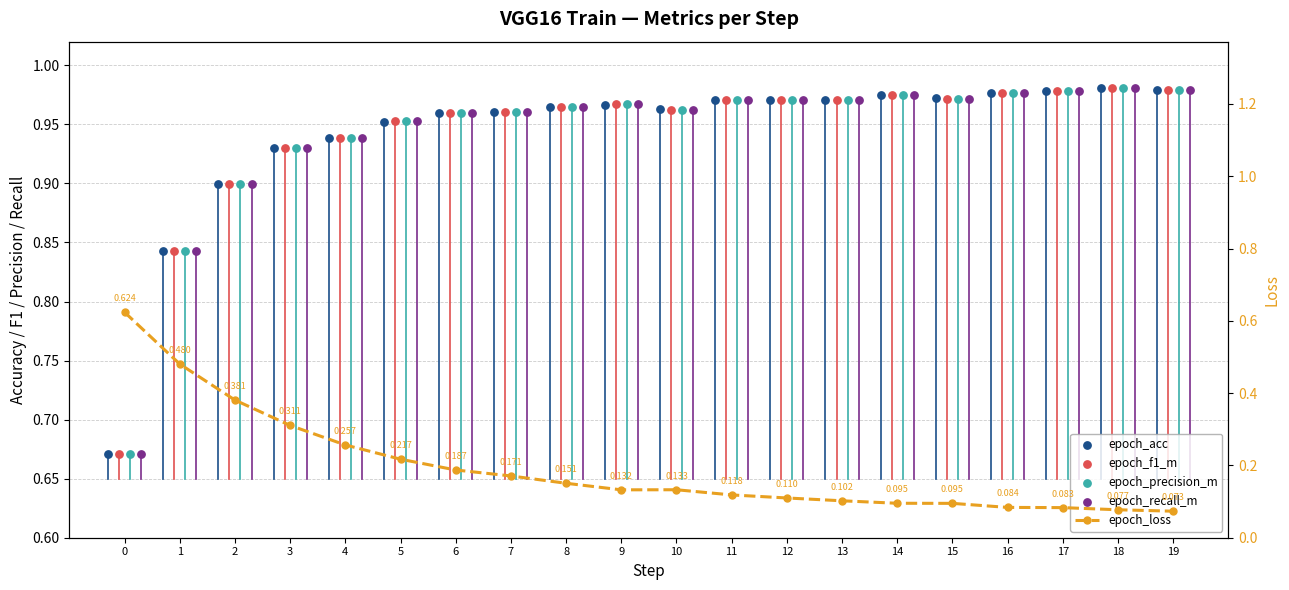

Which series contains the lowest Y value?

epoch_loss